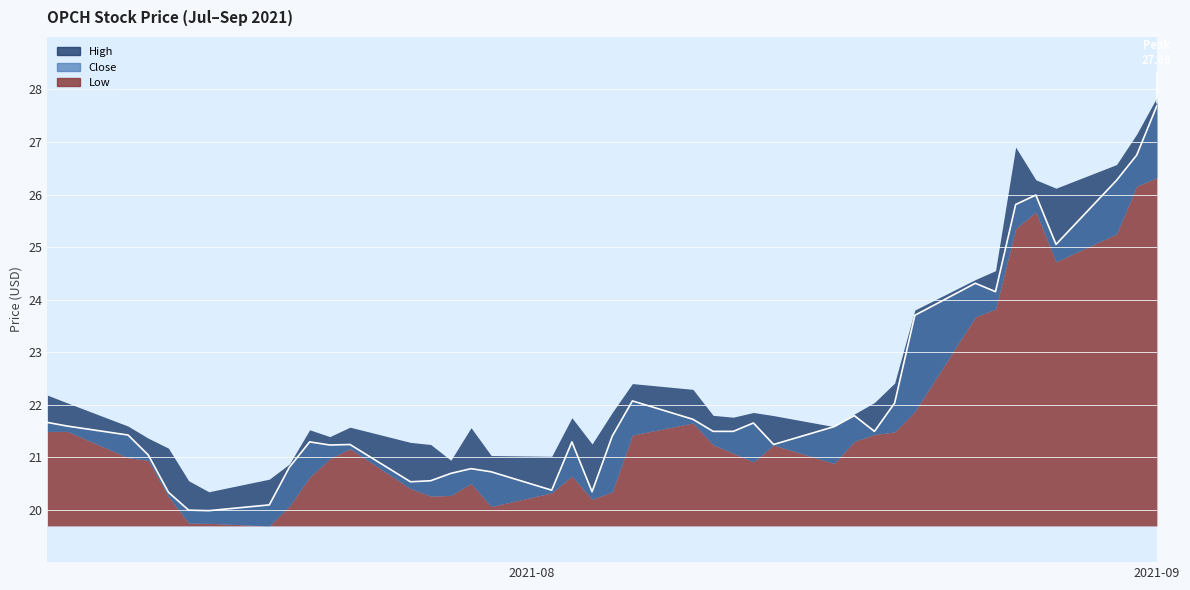

True or false: the data shows 41.0 at 2021-09.

False